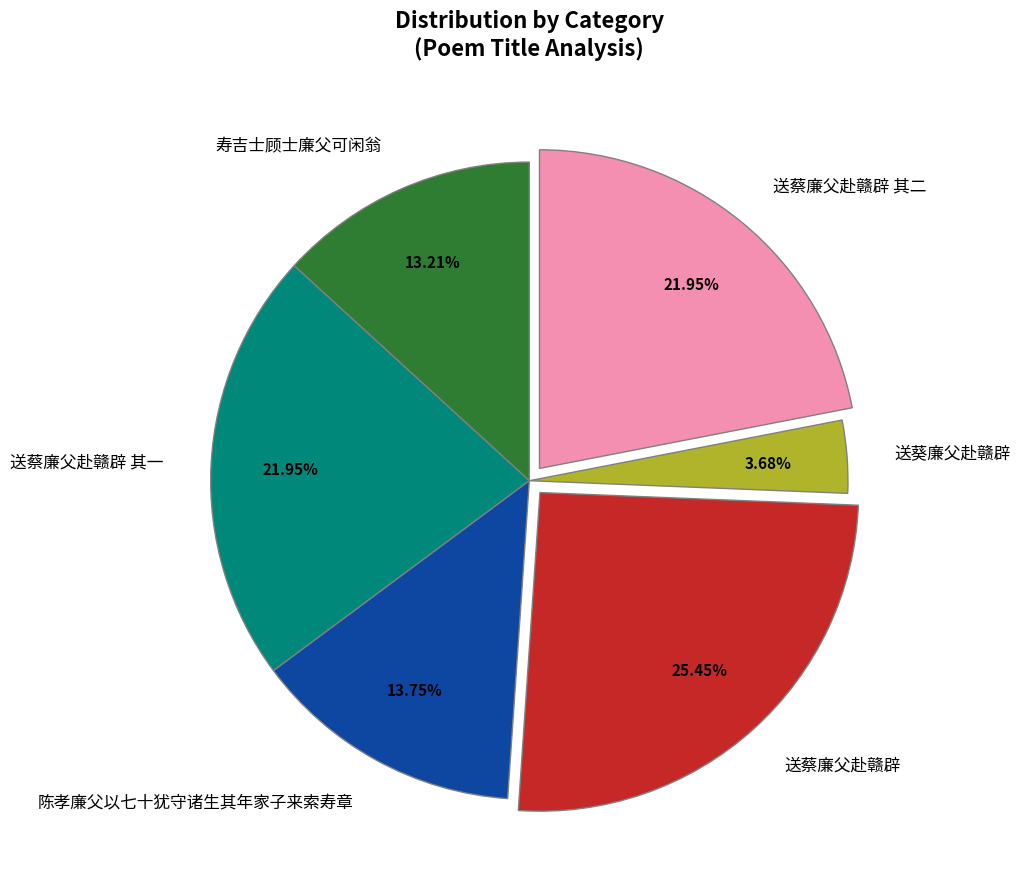

To the nearest percent, what is the average slice percentage?

17%